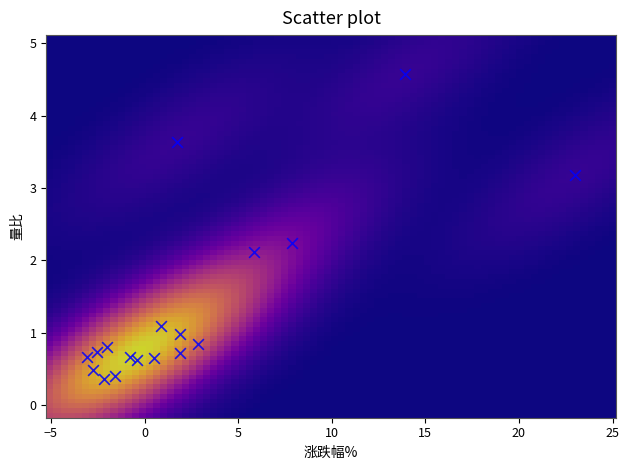

What is the range of X values (max minus min)?

26.1